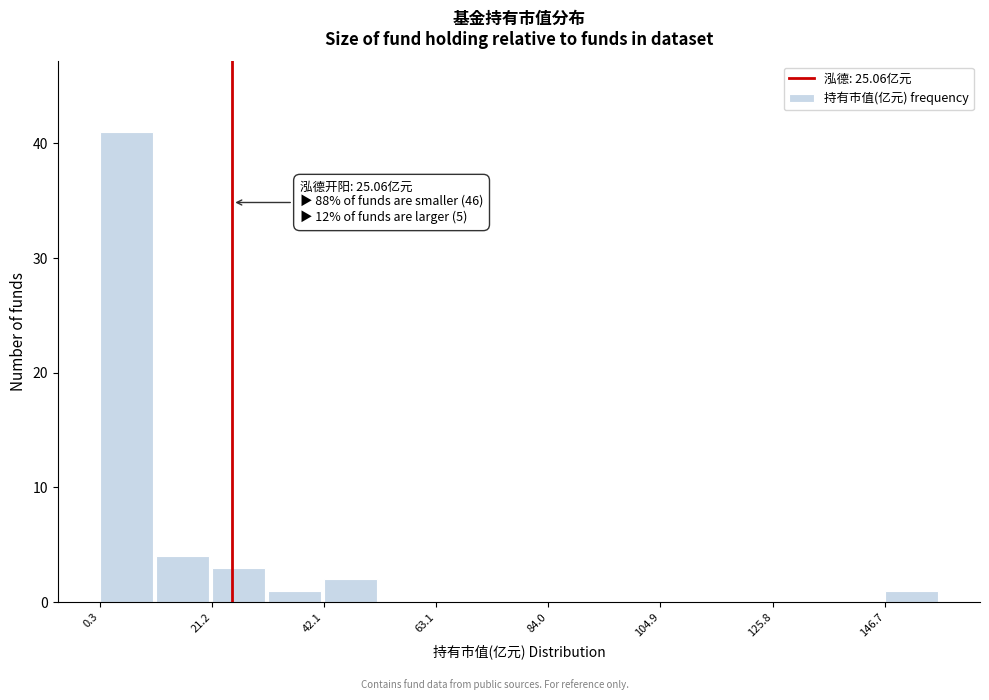

Around what value on the x-axis is the tallest bar? Give the approximate position of its centre, as read against the axis.

5